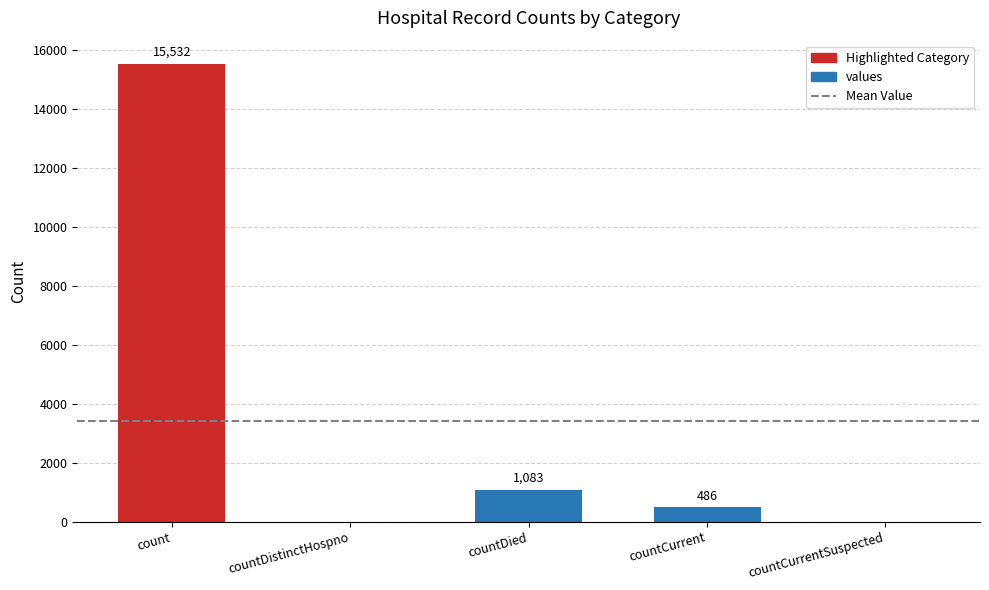

Reading left to right, transcribe all the data shown in this chart.

15532	0	1083	486	0